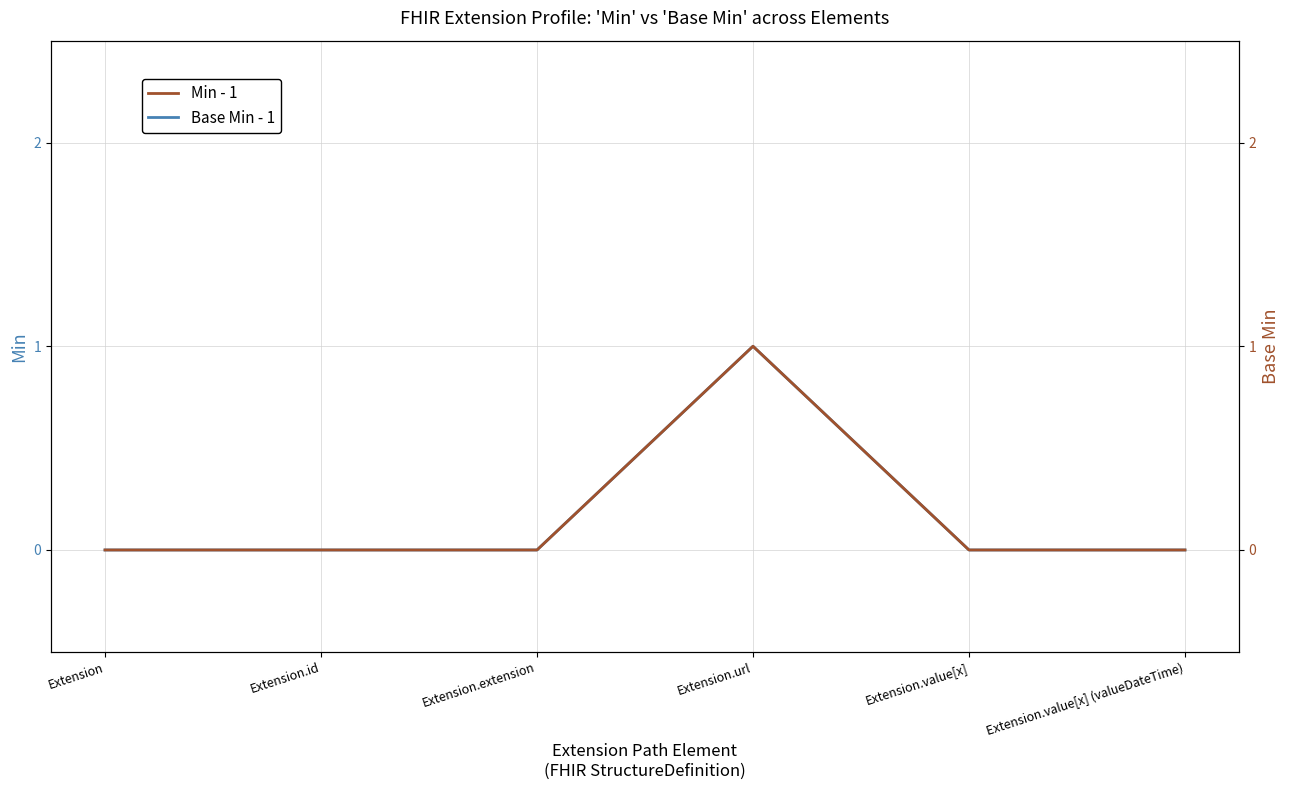

Where is Base Min nearest to the value 0?

Extension